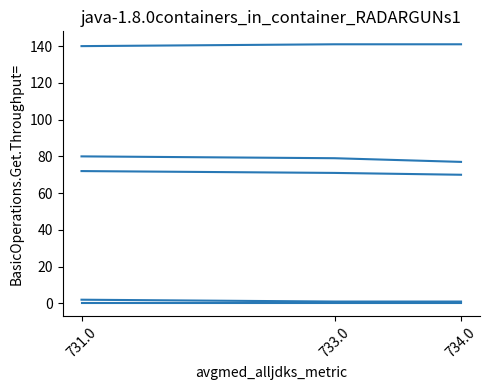

Is this an area chart (filled region under the line)?

No